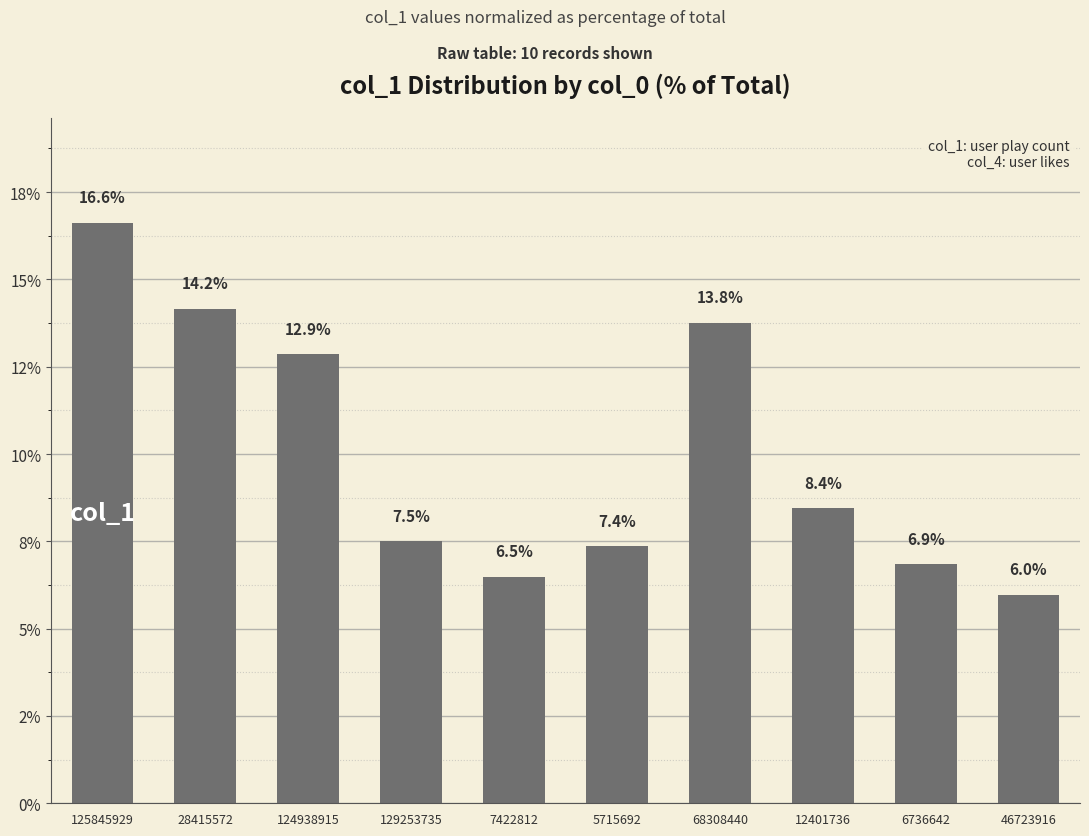

What is the difference between the second highest and second lowest values?

7.7